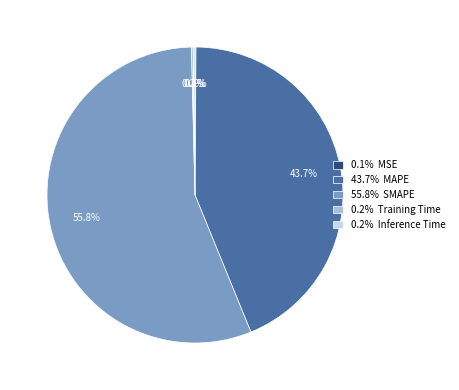

Which slice is the largest?

55.8% SMAPE